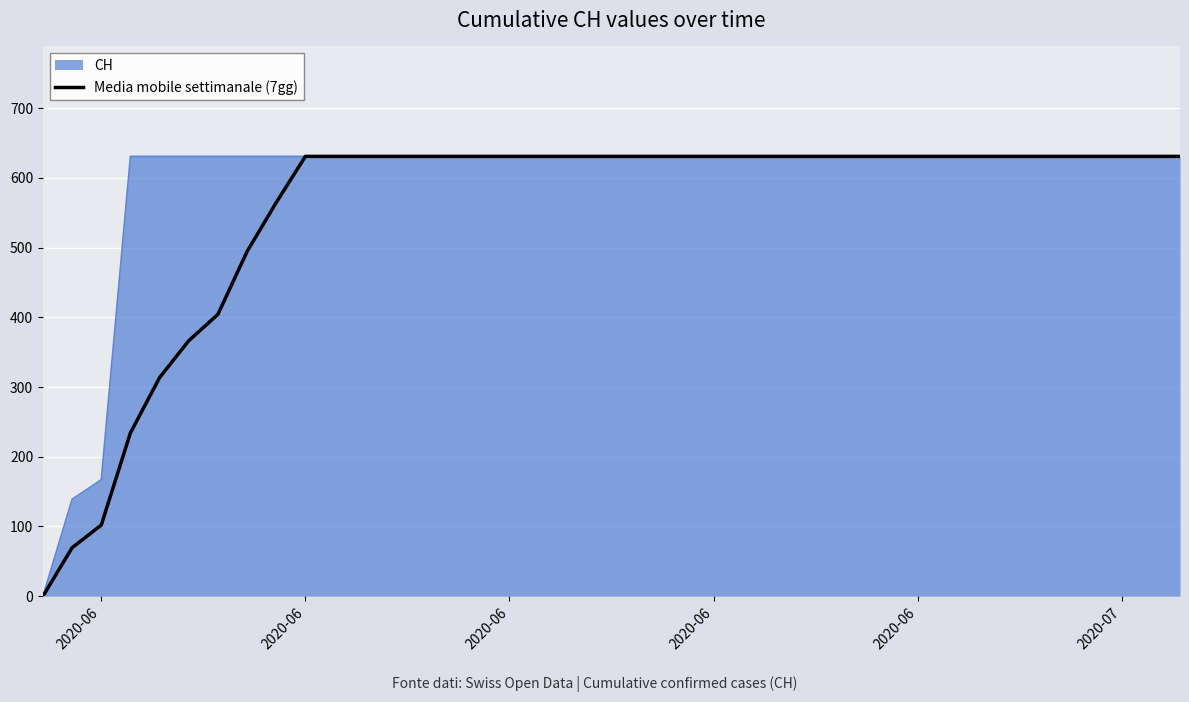

Which series has the largest total across all categories?

CH